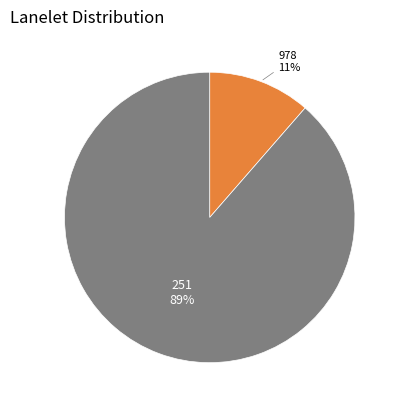

Count the number of slices in the pie.

2